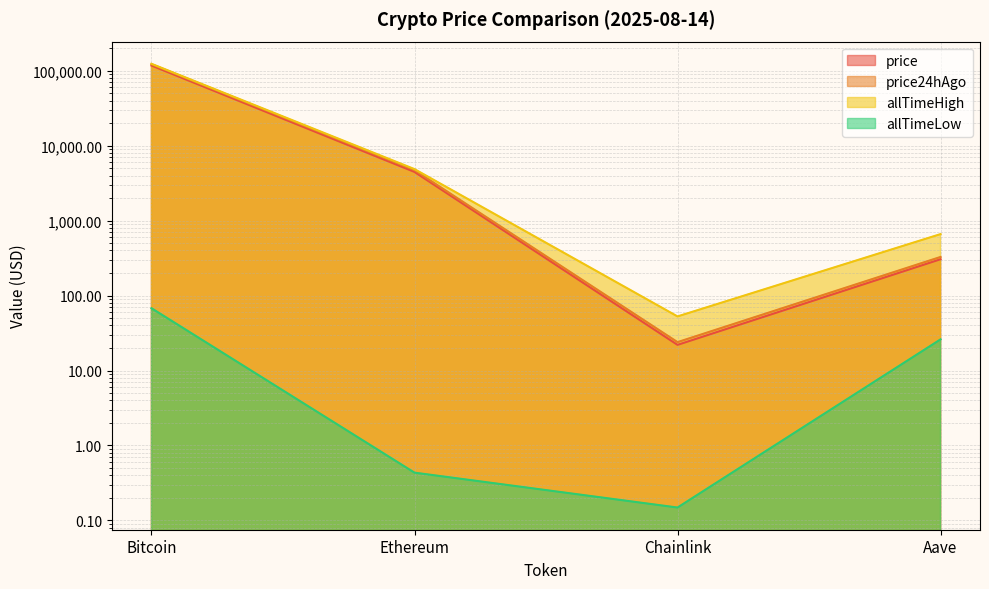

What is the label of the 4th point from the left?

Aave